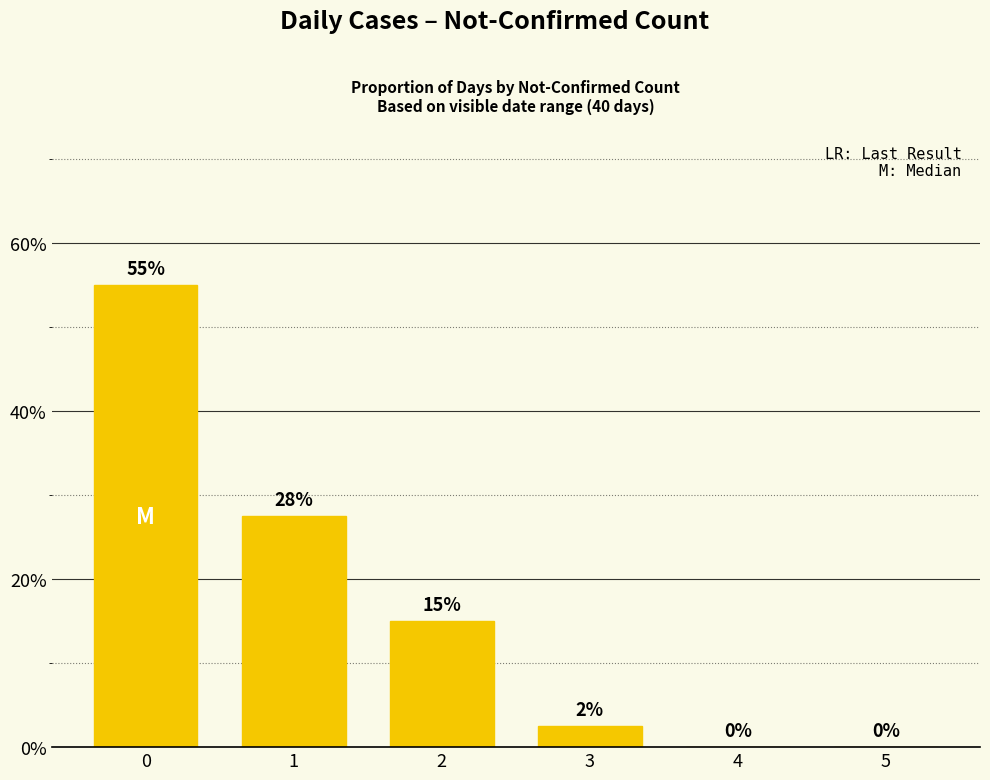

What is the sum of all values?

100.0